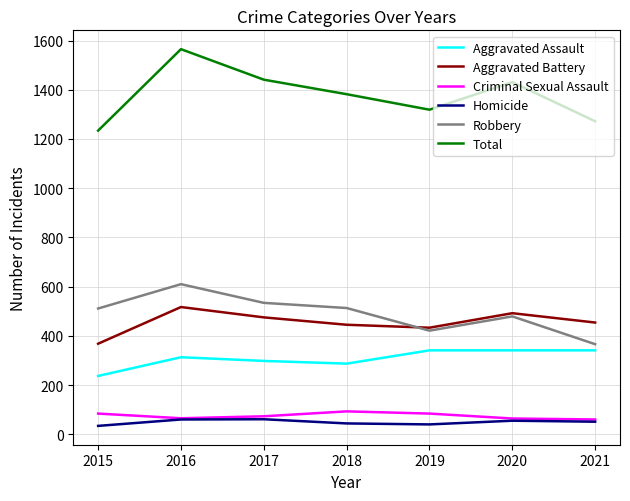

True or false: Robbery and Homicide intersect in this chart.

False